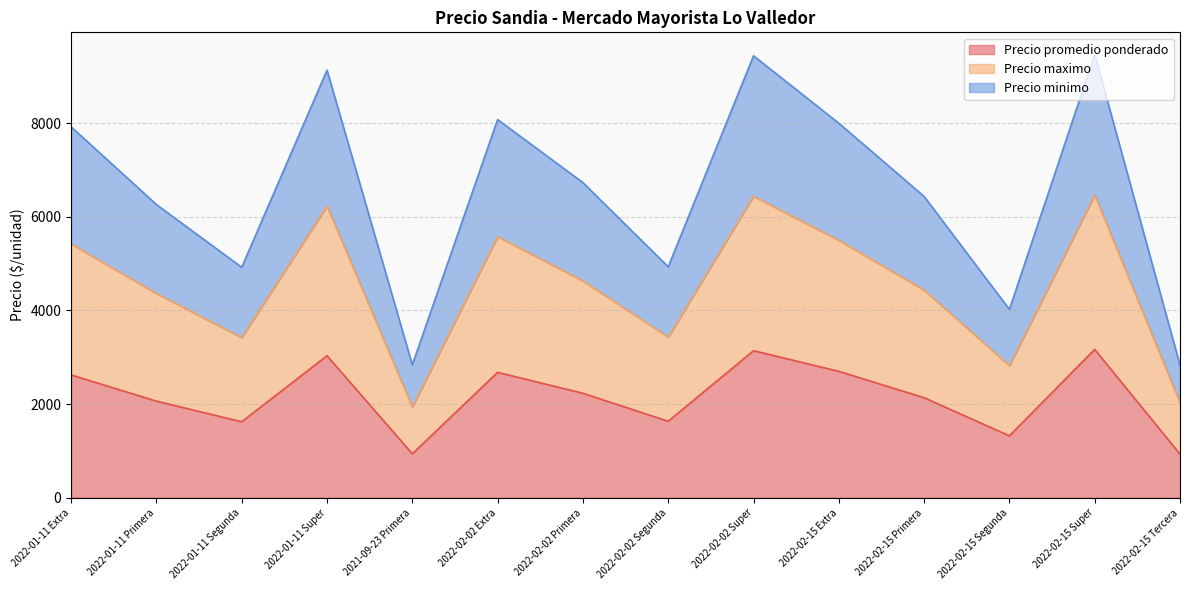

Where does the Precio promedio ponderado series first go above 2231?

2022-01-11 Extra